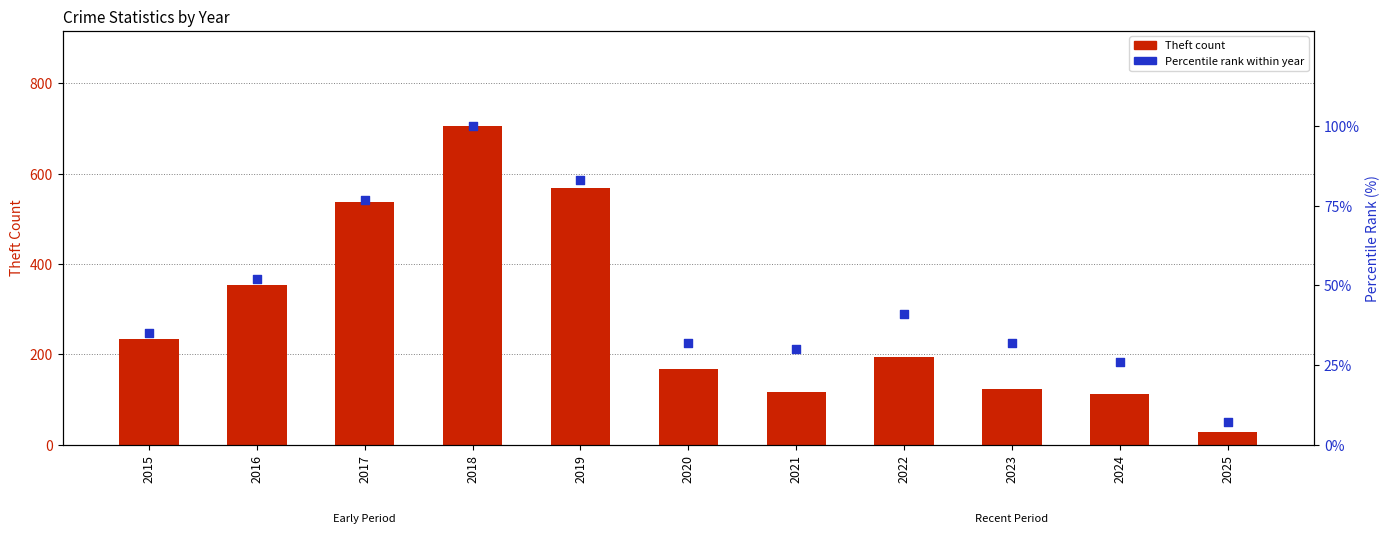

At which category is the sum across all series the highest?

2018